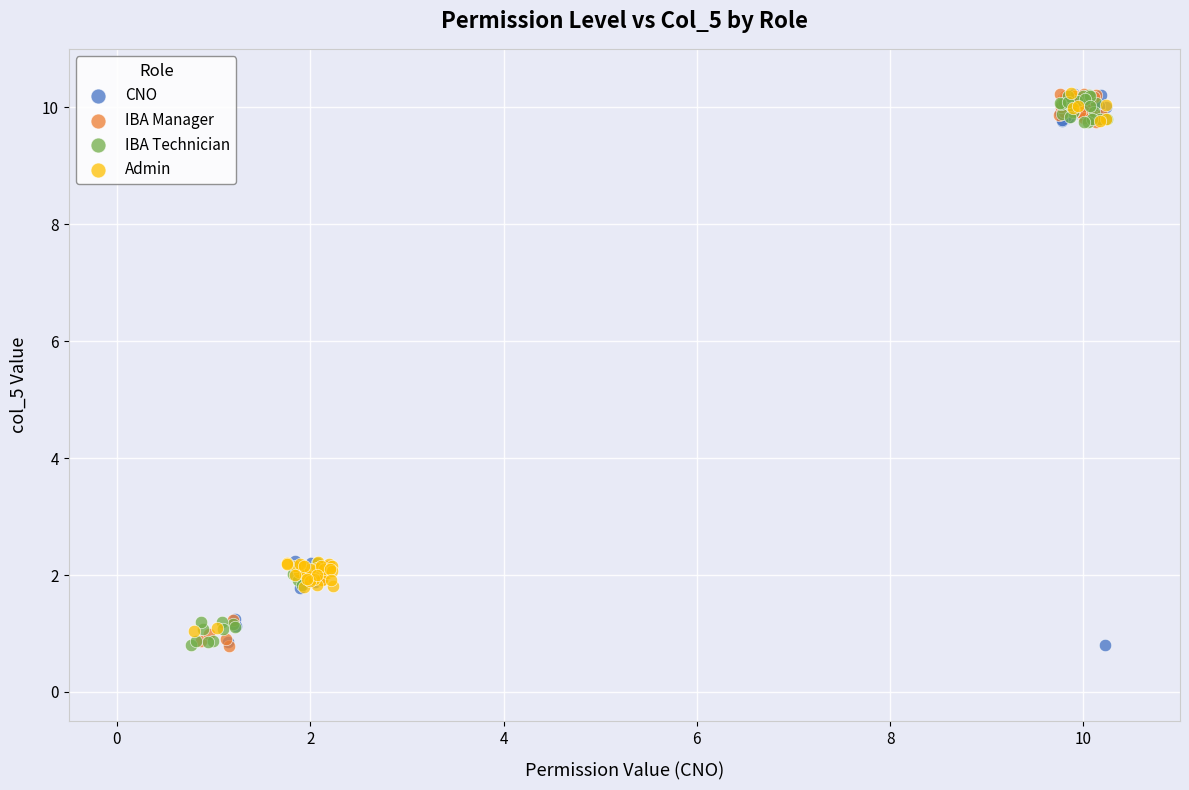

What are all the series names shown in the legend?

CNO, IBA Manager, IBA Technician, Admin